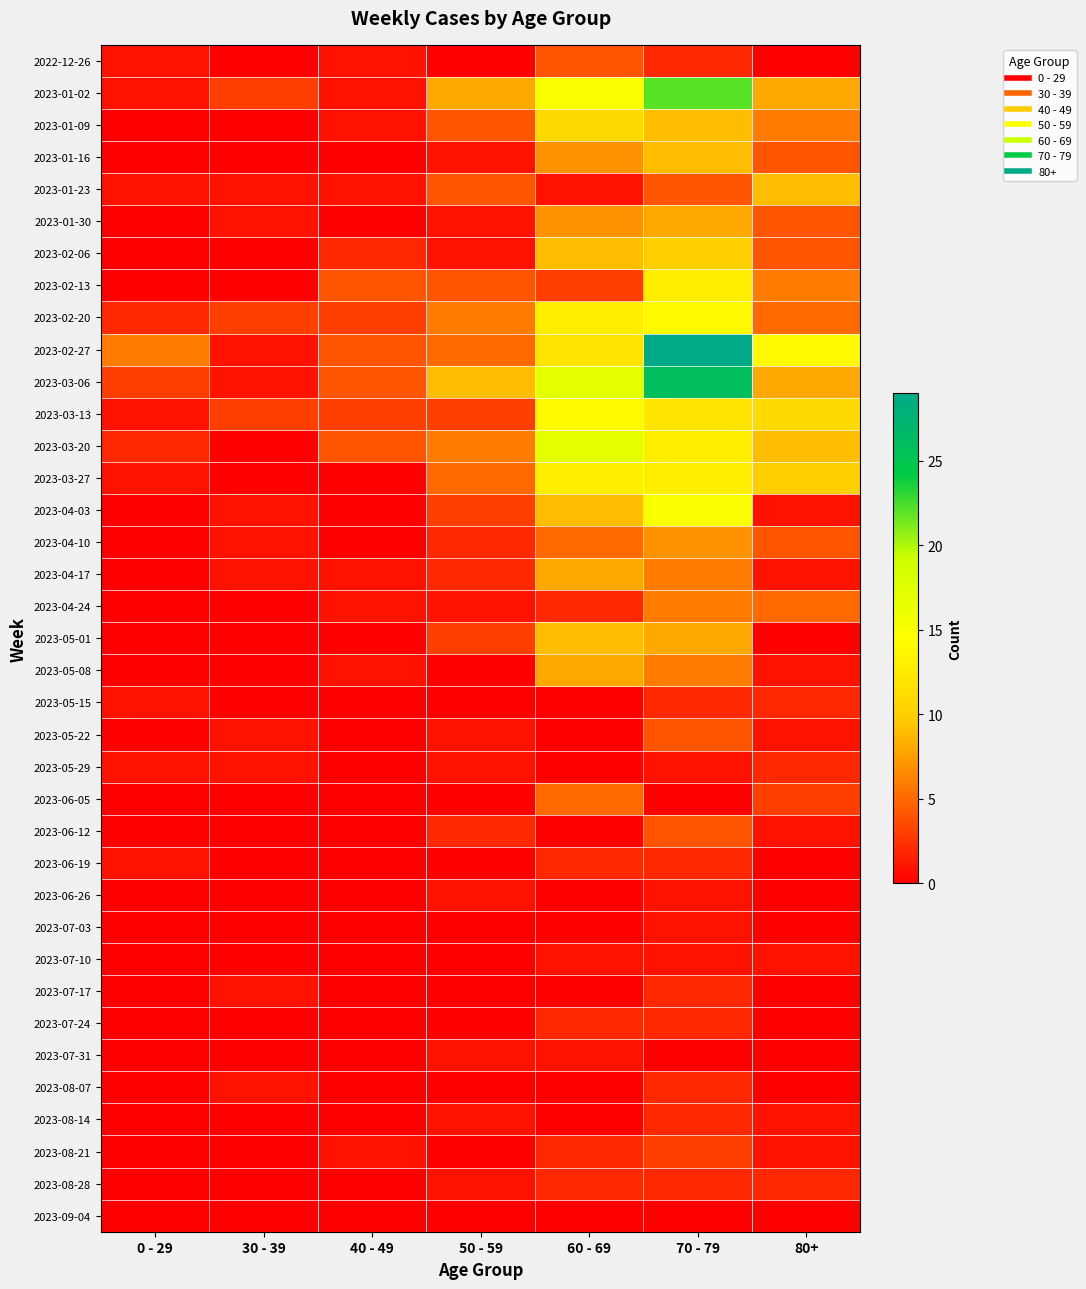

What is the difference between the highest and lowest values at 0 - 29?

6